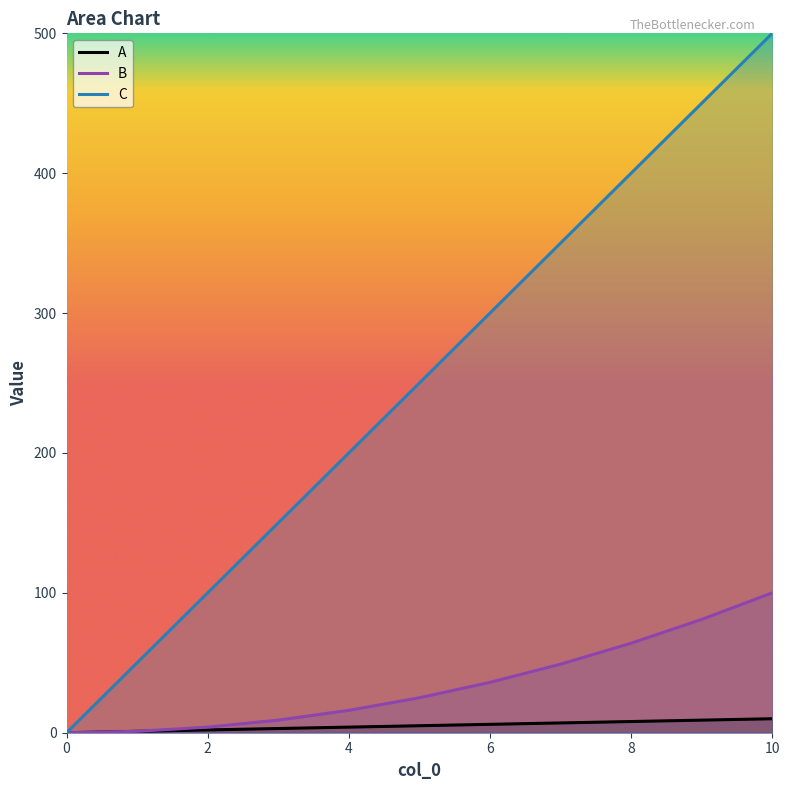

What is the maximum value shown in the chart?

500